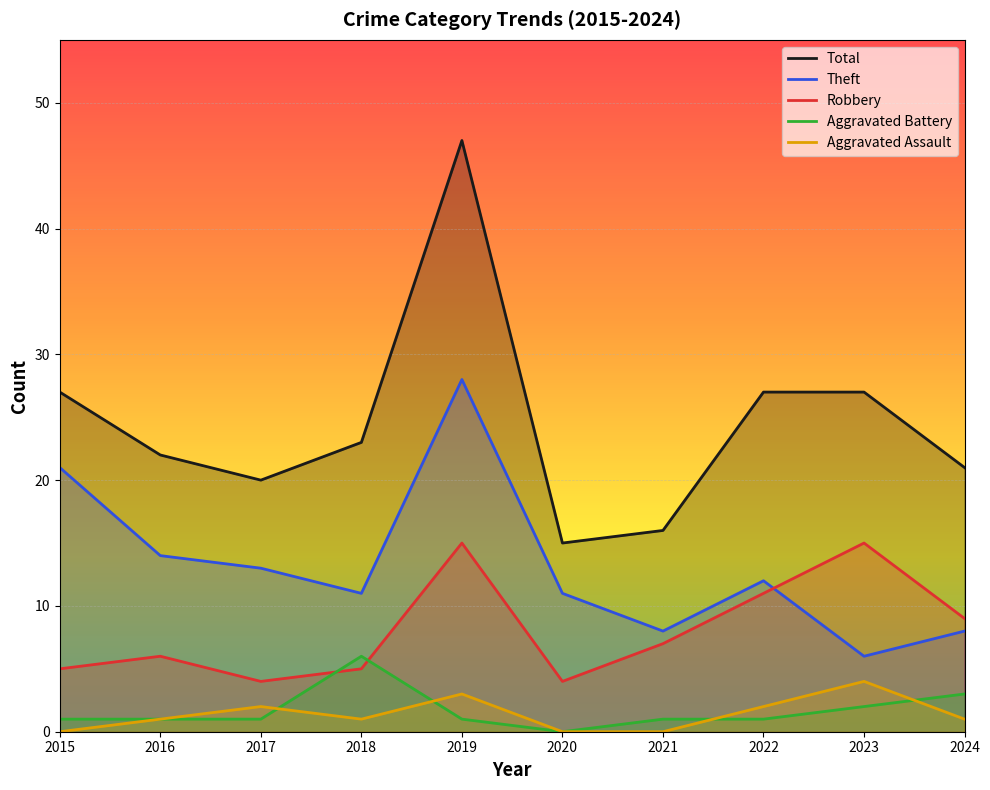

True or false: Aggravated Battery has more than 1 interior local peaks.

False